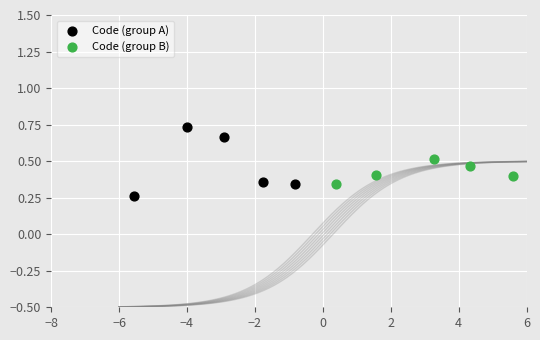

Which series has the widest spread of Y values?

Code (group A)